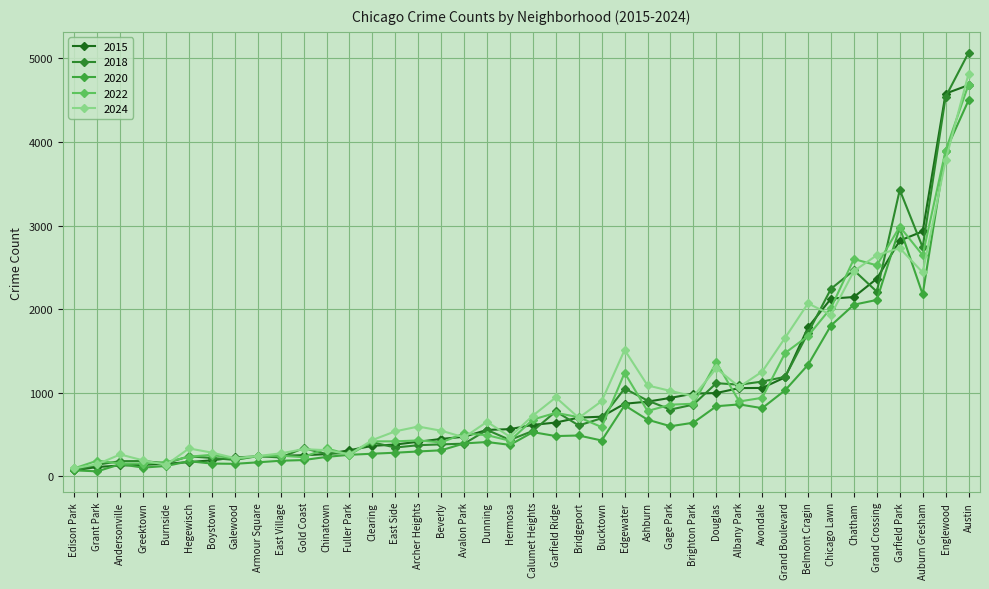

How many intersections are there between 2018 and 2022?

16